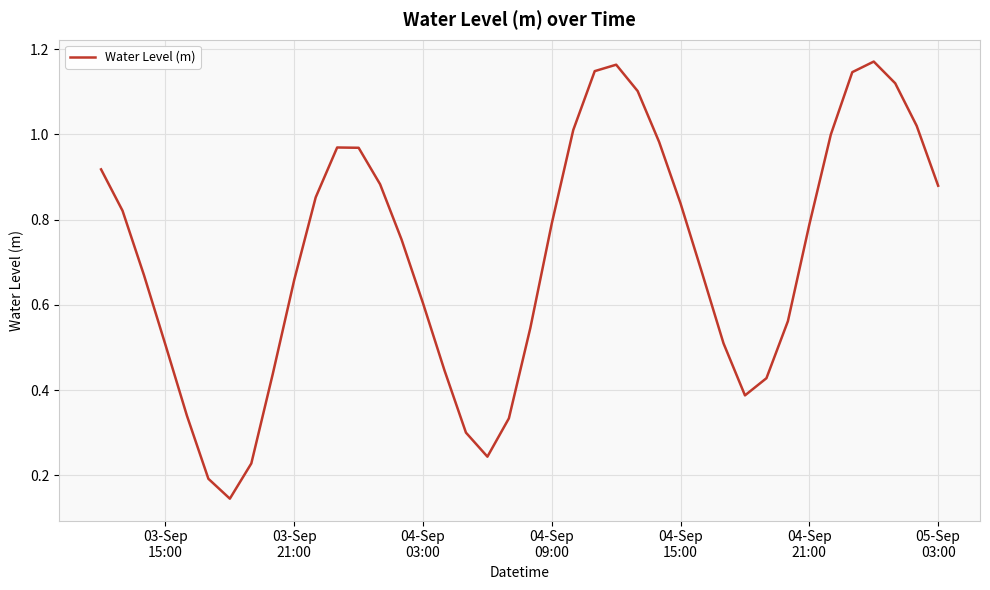

How many lines are shown in the chart?

1